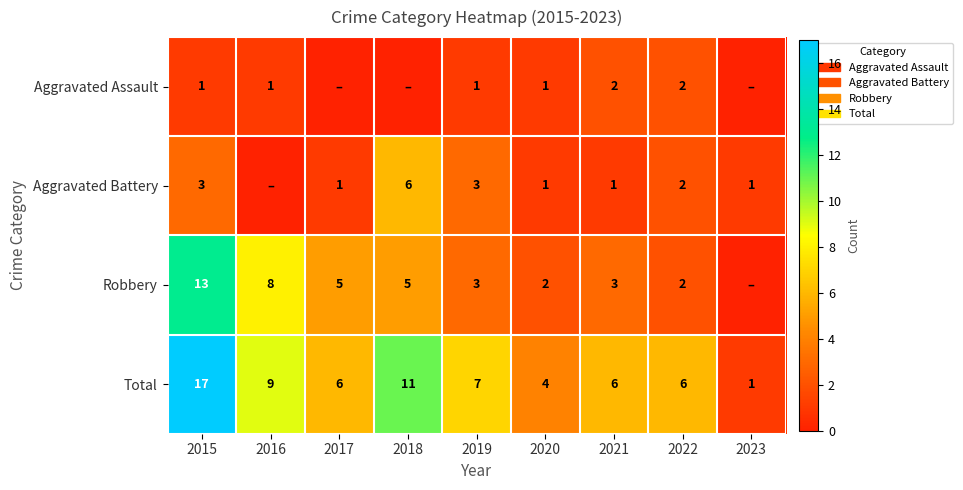

What is the maximum value shown in the chart?

17